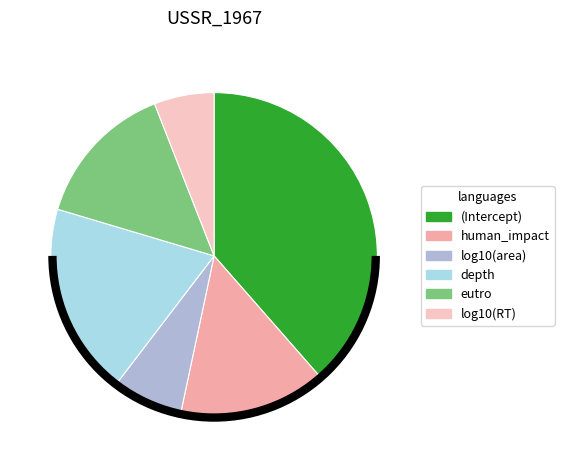

Is there any slice that represents more than half of the pie?

No